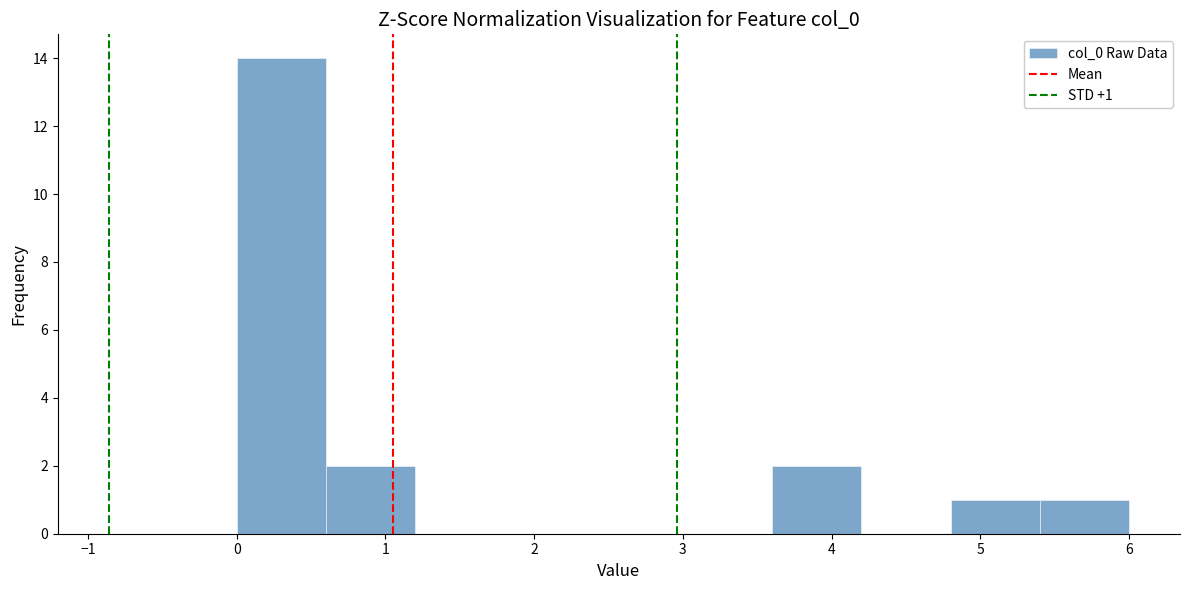

Over which range of the x-axis is the bar tallest?

0.0 to 0.6